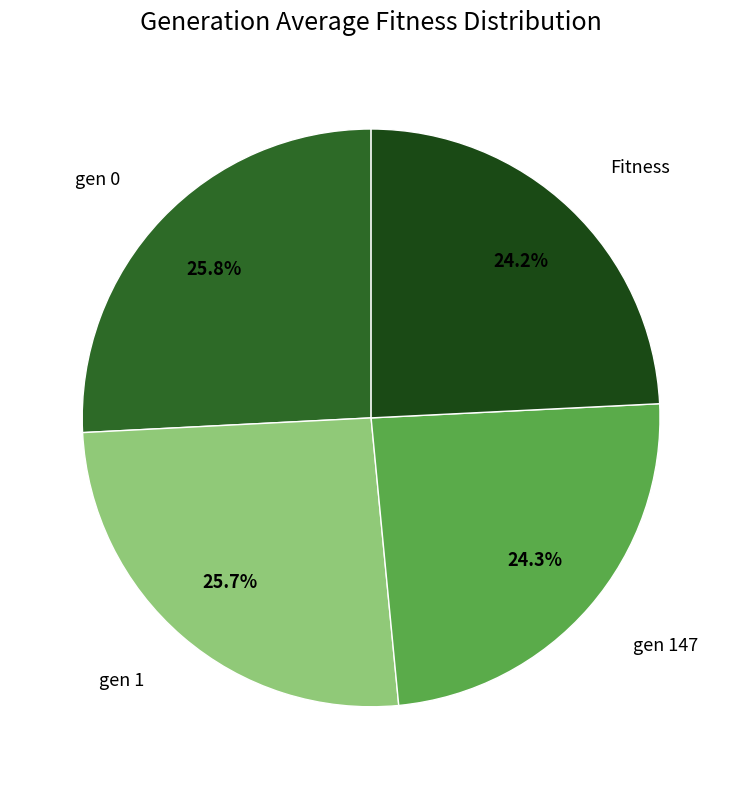

Does any single category account for the majority?

No